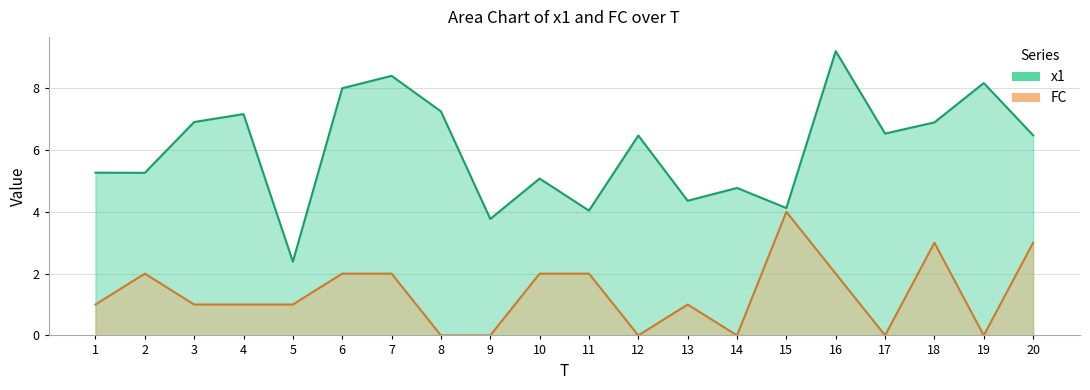

Count the number of categories in the chart.

20